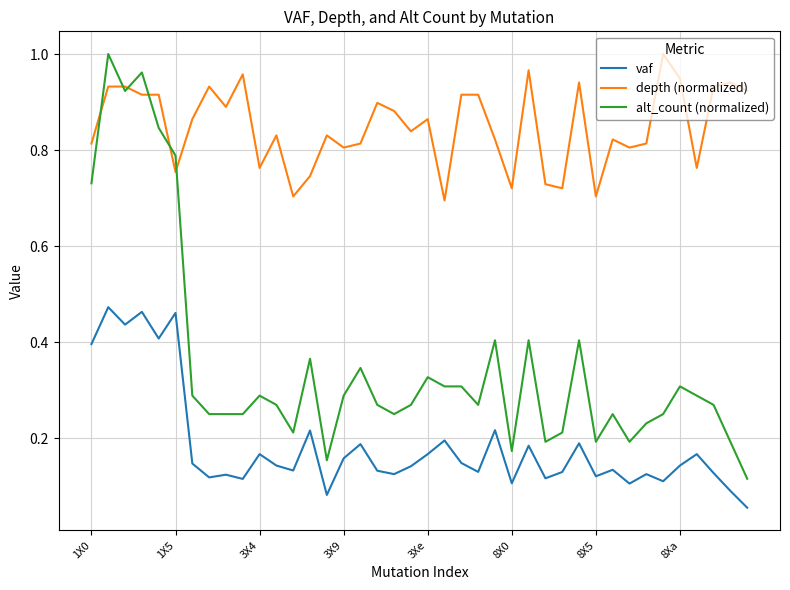

True or false: vaf and alt_count (normalized) cross at least once.

False